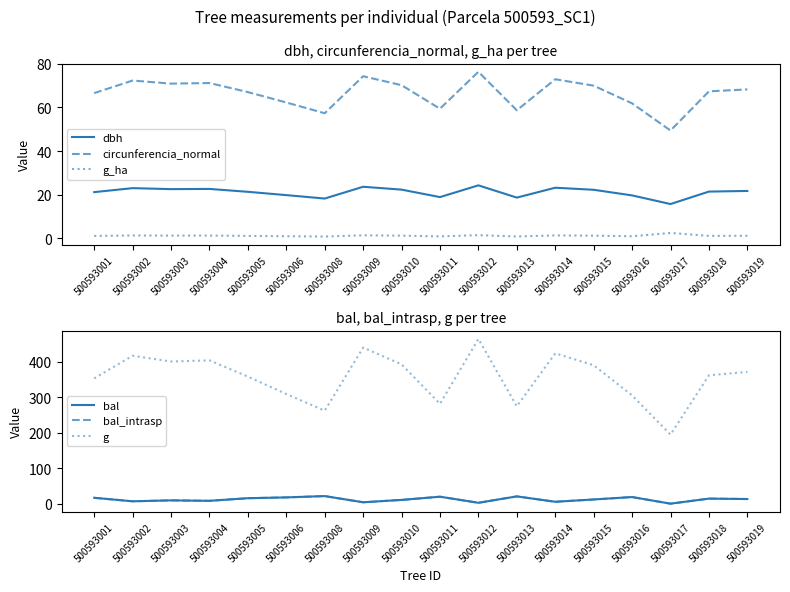

True or false: g_ha and g cross at least once.

False